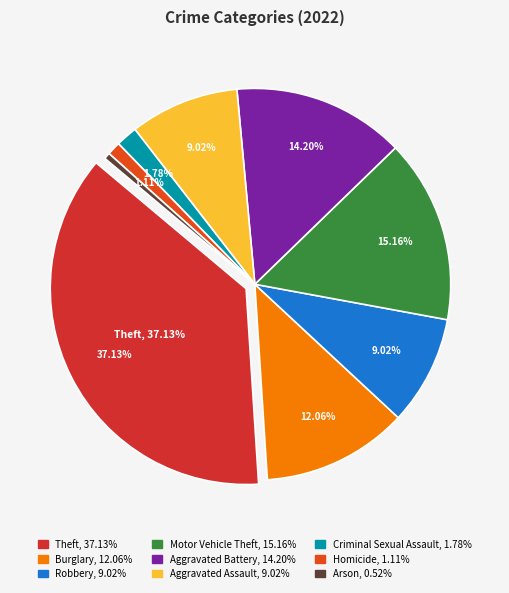

Does any single category account for the majority?

No